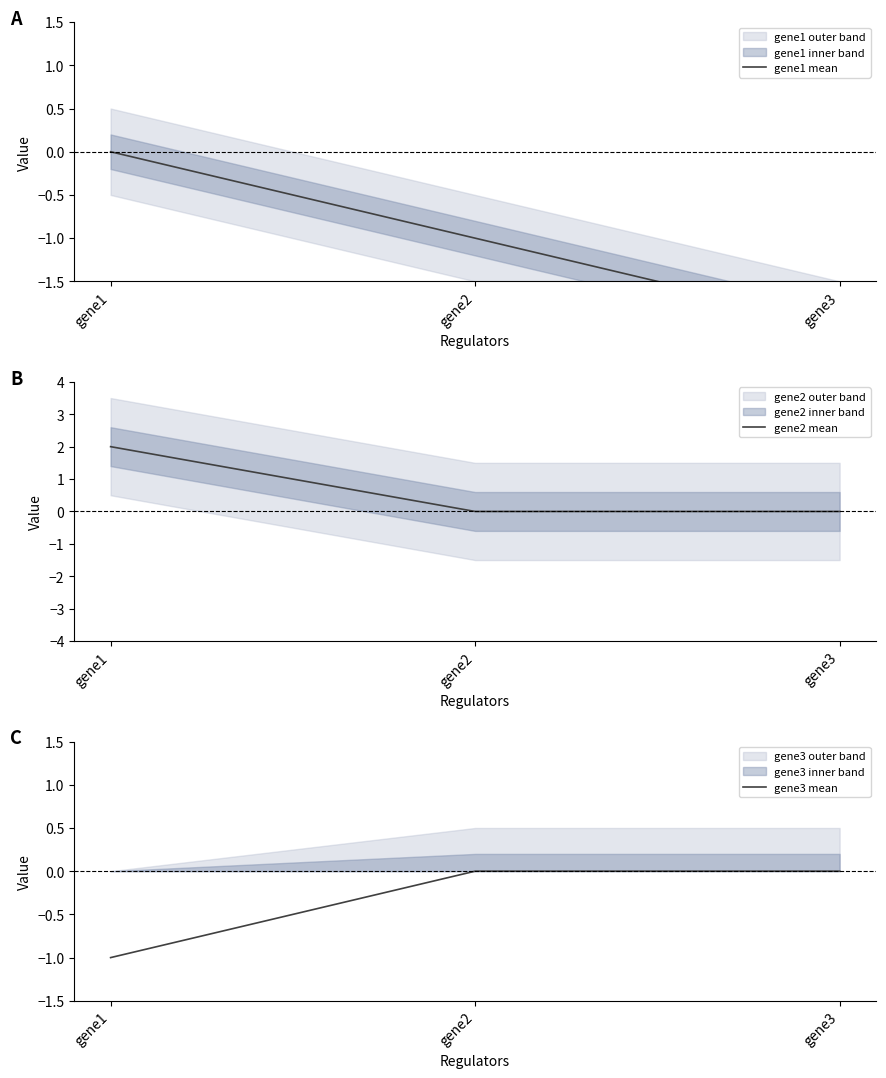

Reading left to right, transcribe all the data shown in this chart.

gene1 mean: gene1=0	gene2=-1	gene3=-2
gene2 mean: gene1=2	gene2=0	gene3=0
gene3 mean: gene1=-1	gene2=0	gene3=0